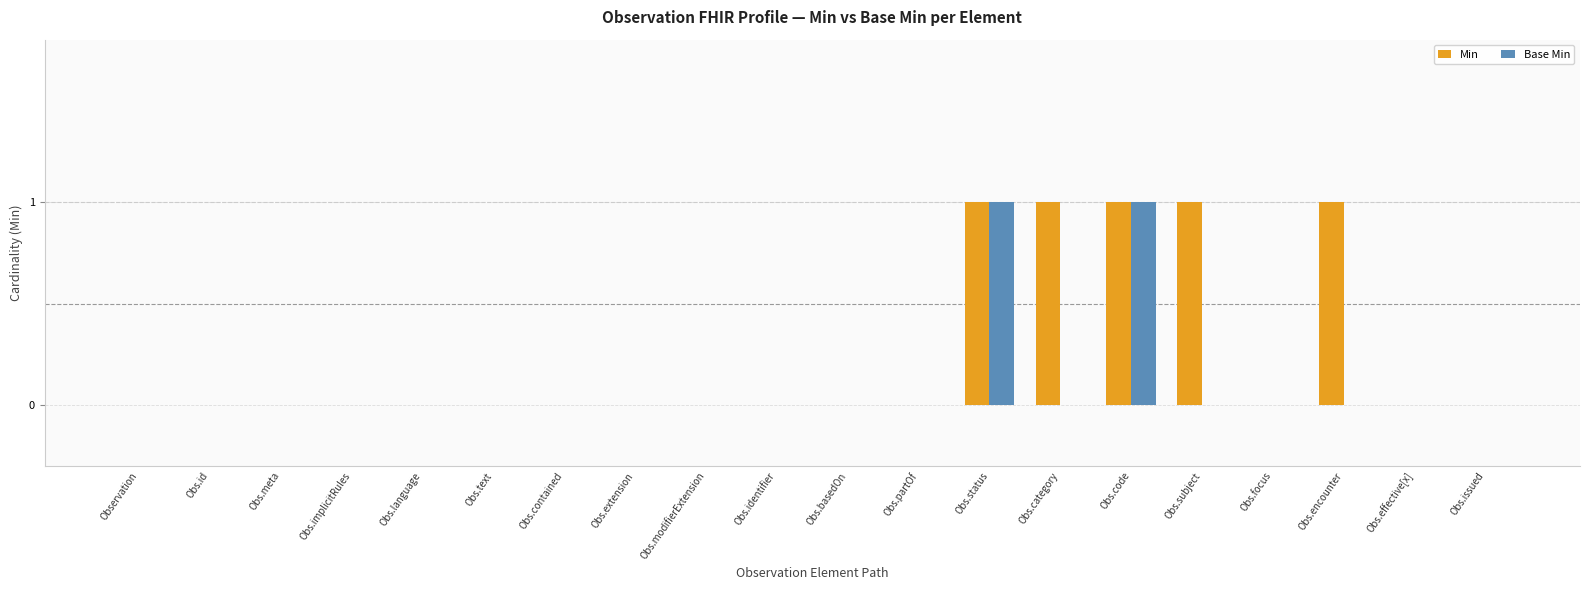

The value of Base Min at Obs.effective[x] is 0. True or false?

True